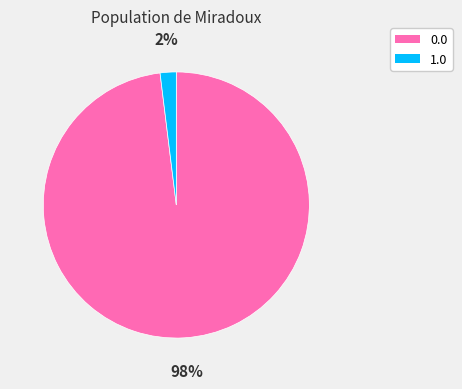

Rank the categories by value from lowest to highest.

1.0, 0.0